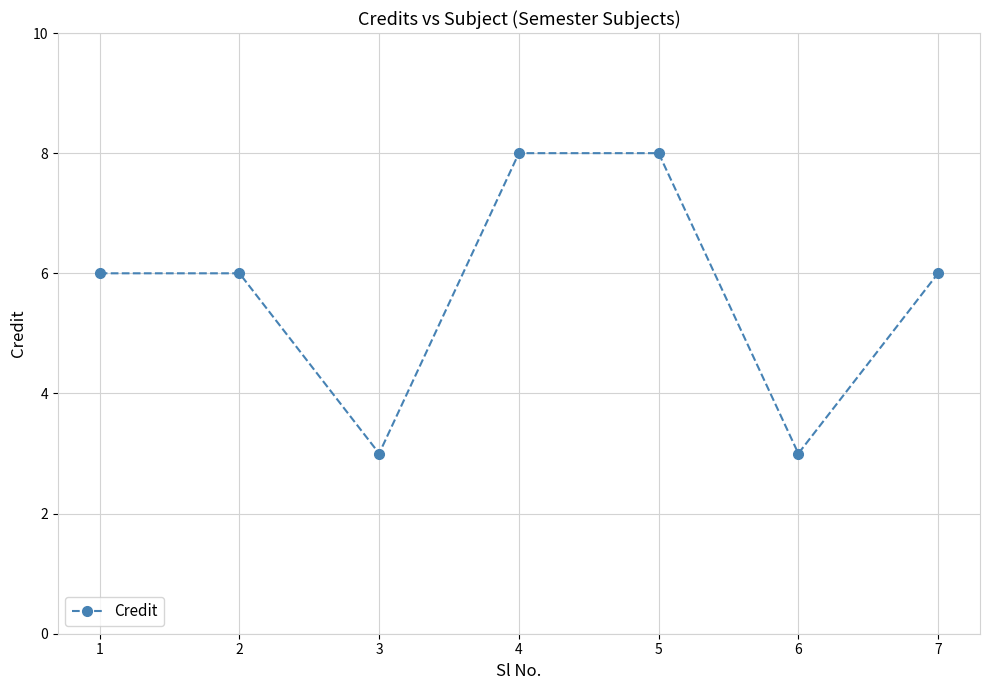

Which has a higher value, 5 or 1?

5